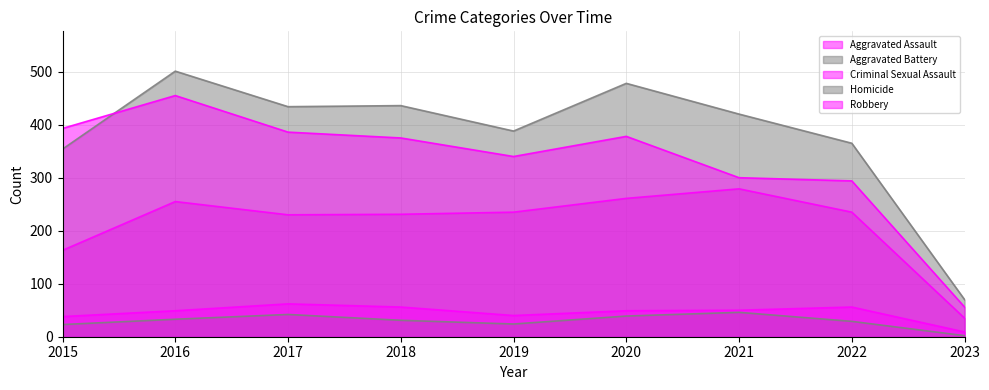

How many lines are shown in the chart?

5